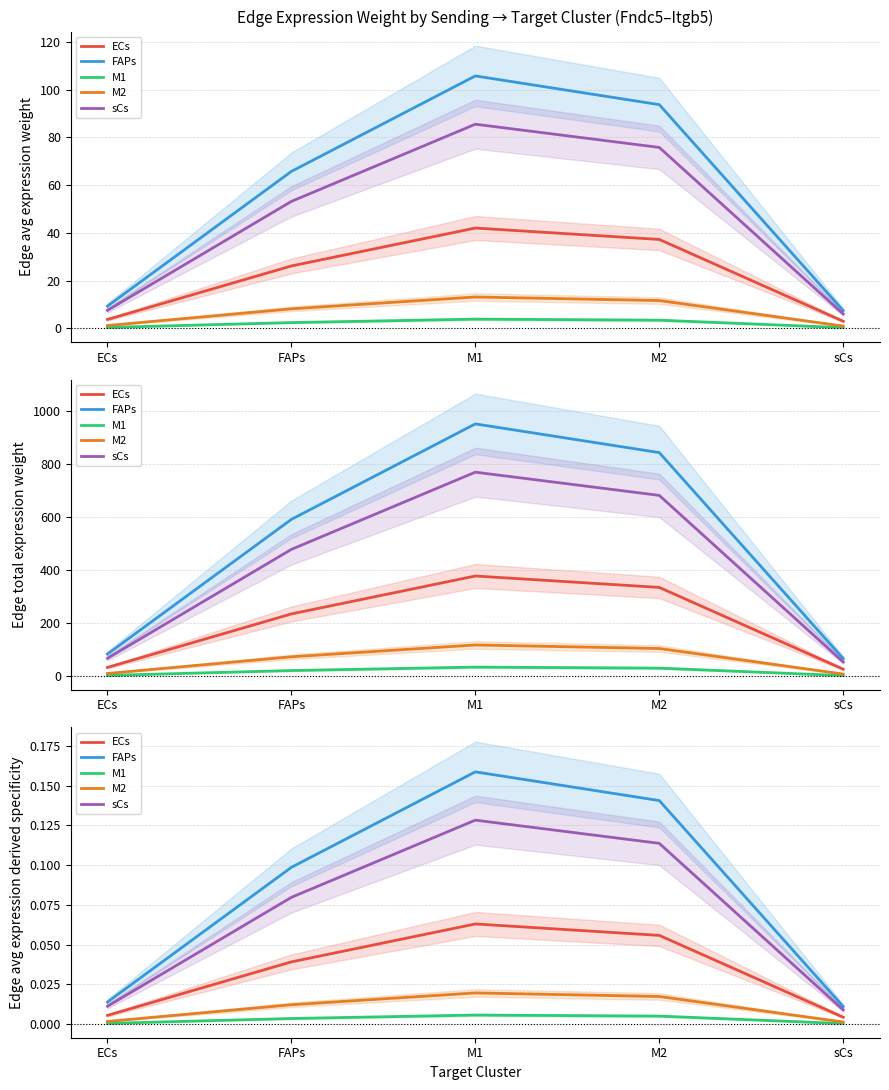

True or false: sCs has a value of 0.1 at M2.

True